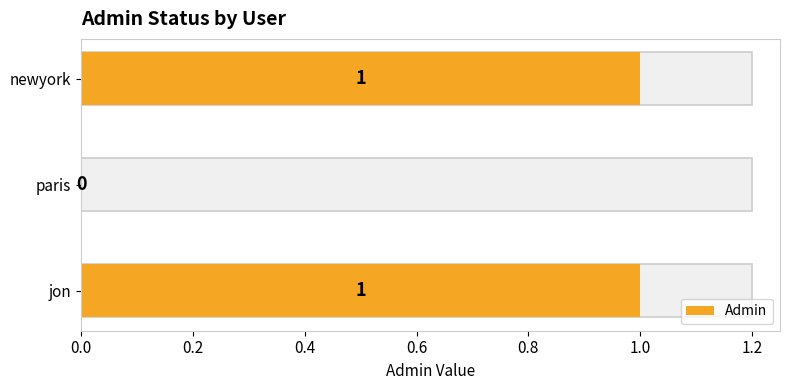

Reading bottom to top, list all the values displayed in this chart.

jon=1	paris=0	newyork=1